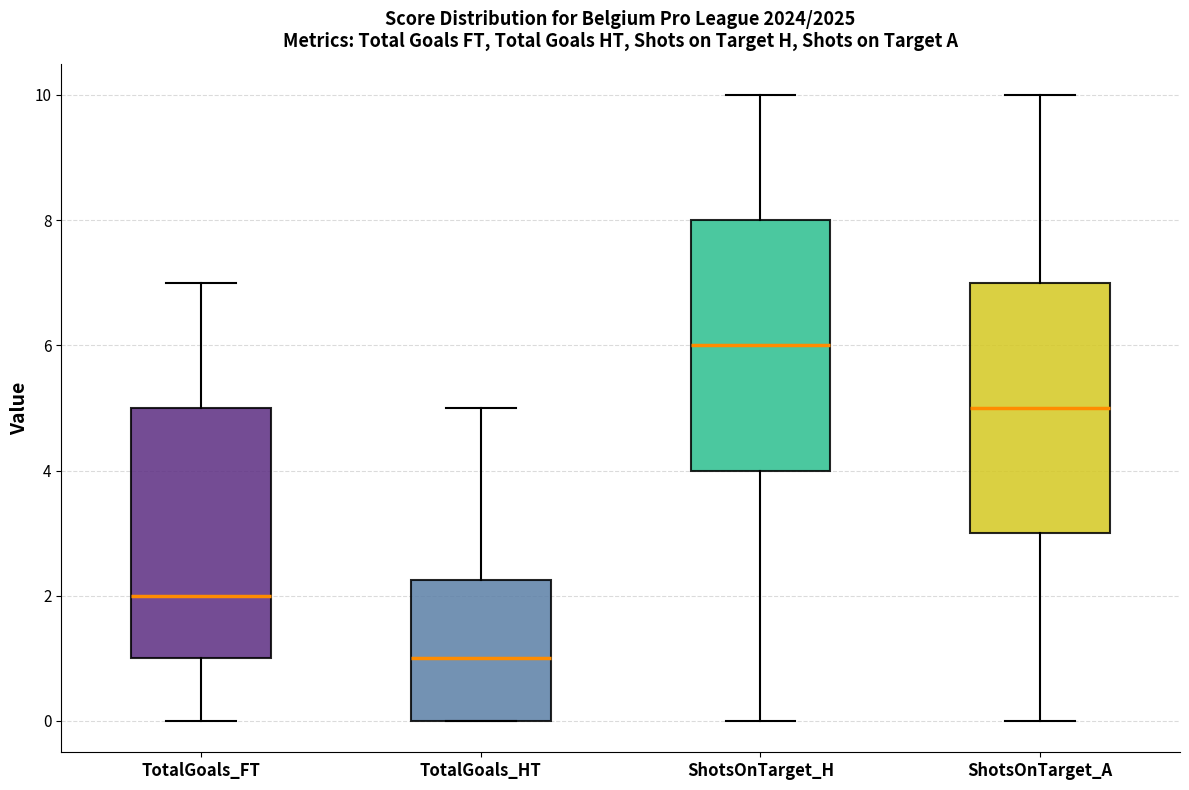

Reading left to right, transcribe this box plot: for each box, give where its median line is, the range the box spans, and where its two whiskers end, as read against the y-axis. The values are not printed on the chart, so give them approximately, as read against the axis.

TotalGoals_FT: median 2.0, box 1.0 to 5.0, whiskers 0.0 to 7.0
TotalGoals_HT: median 1.0, box 0.0 to 2.2, whiskers 0.0 to 5.0
ShotsOnTarget_H: median 6.0, box 4.0 to 8.0, whiskers 0.0 to 10.0
ShotsOnTarget_A: median 5.0, box 3.0 to 7.0, whiskers 0.0 to 10.0